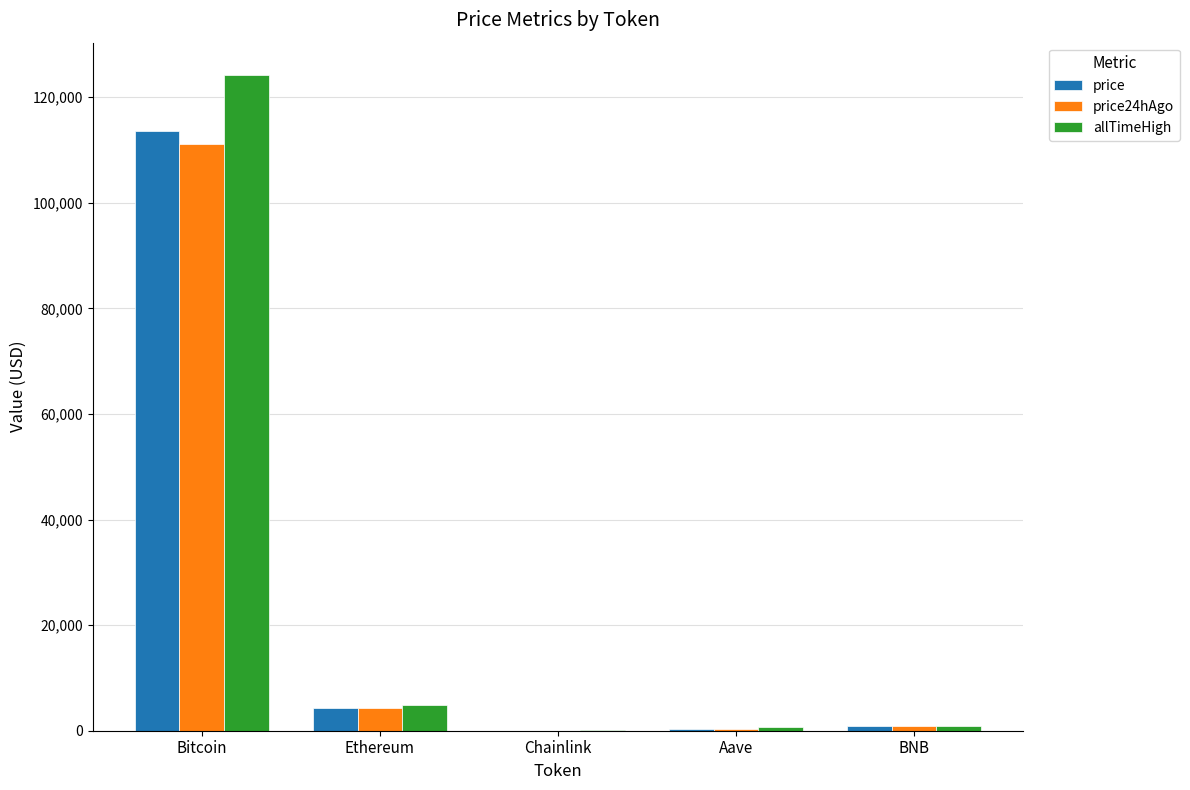

At which category is the sum across all series the highest?

Bitcoin